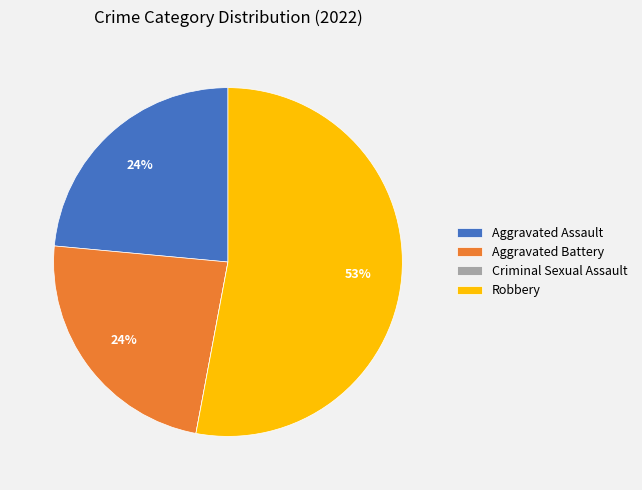

To the nearest percent, what is the average slice percentage?

25%